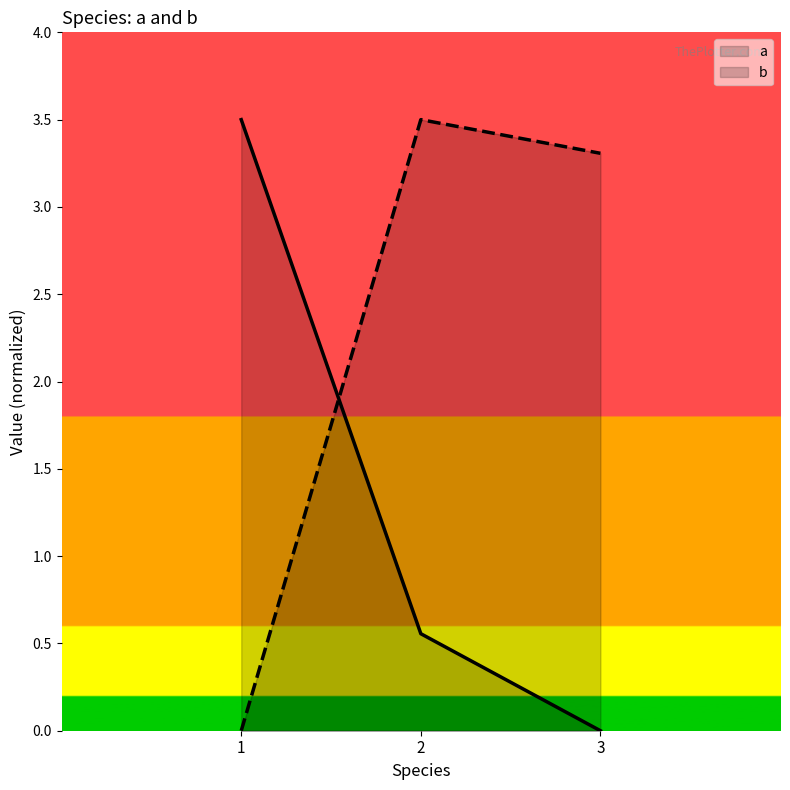

How many values in a are above zero?

2